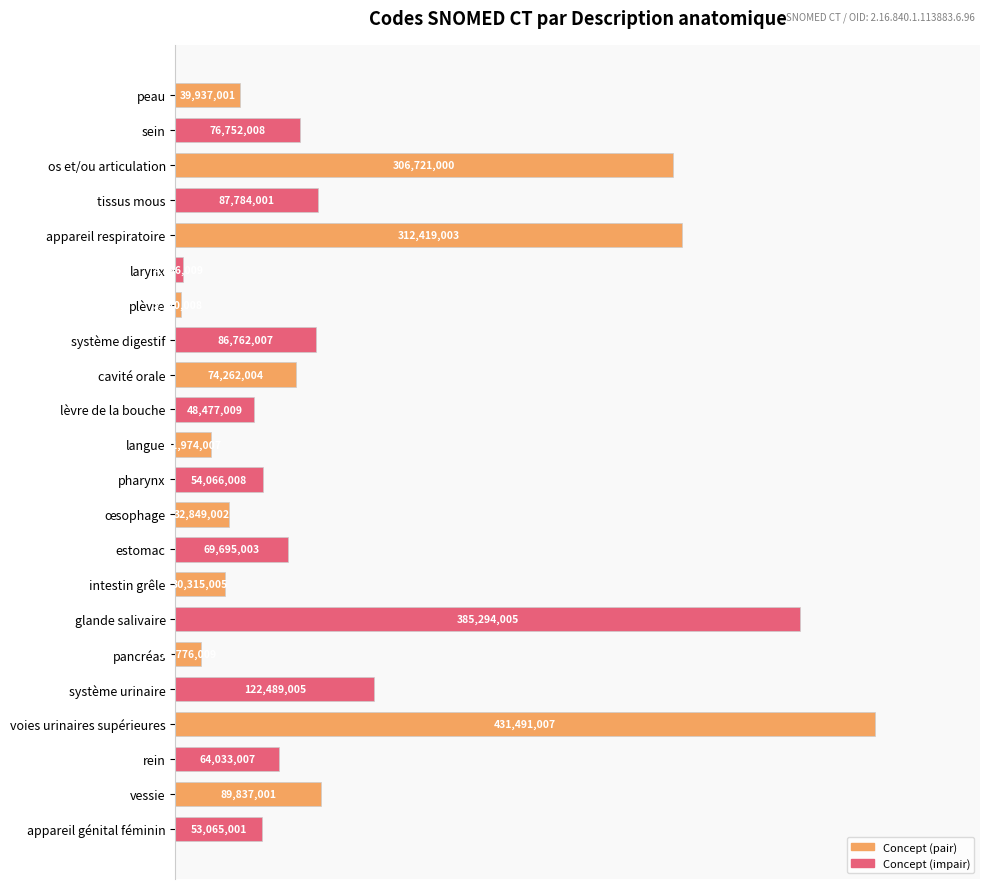

How many bars are there in total?

22